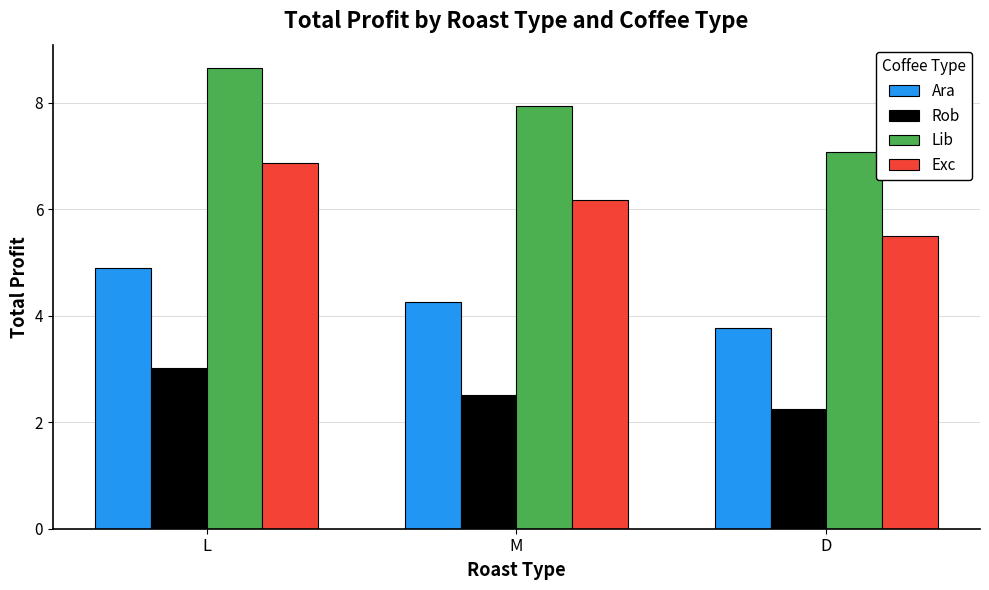

True or false: Rob has a value of 3.2 at D.

False